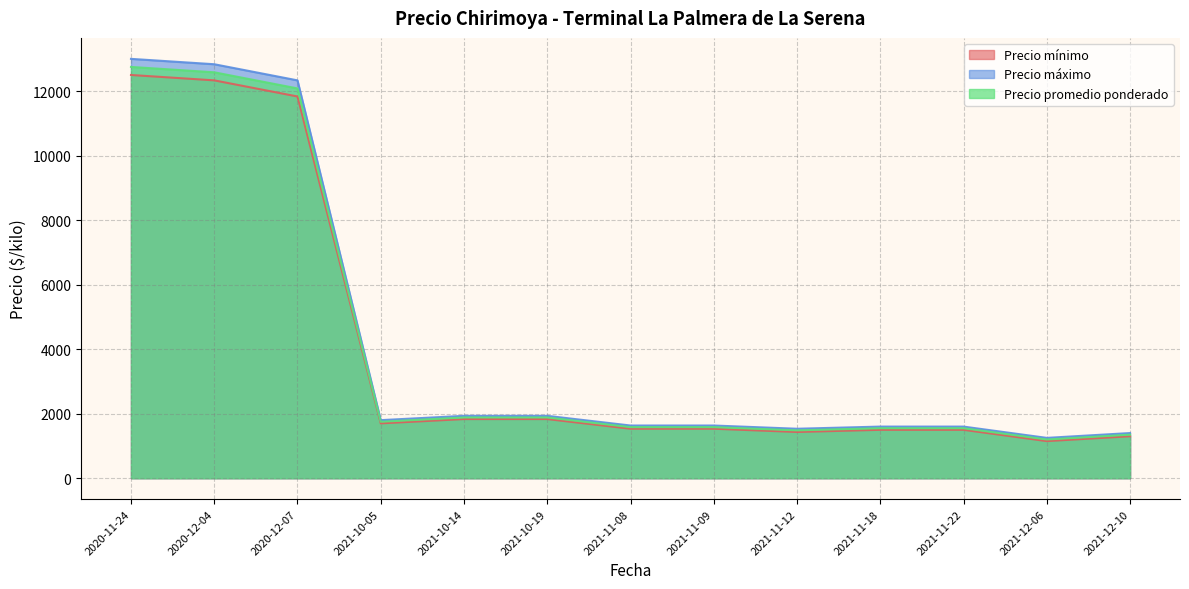

True or false: Precio máximo and Precio promedio ponderado cross at least once.

False